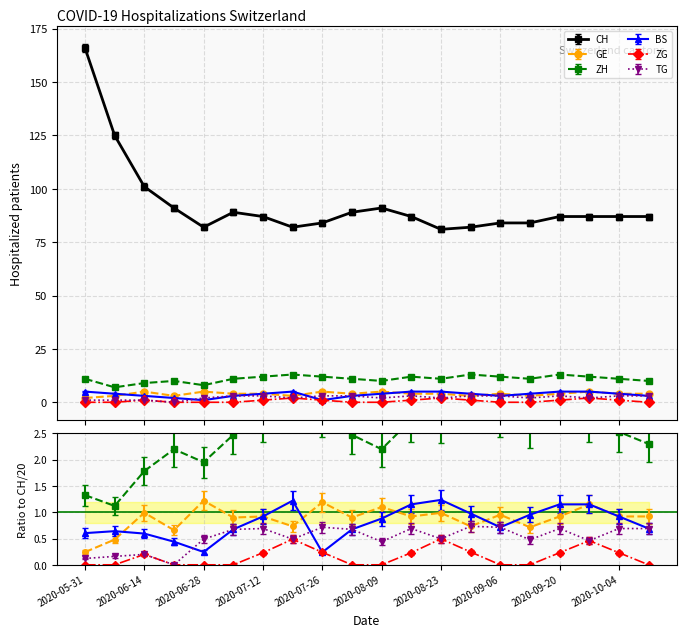

True or false: GE and BS intersect in this chart.

True